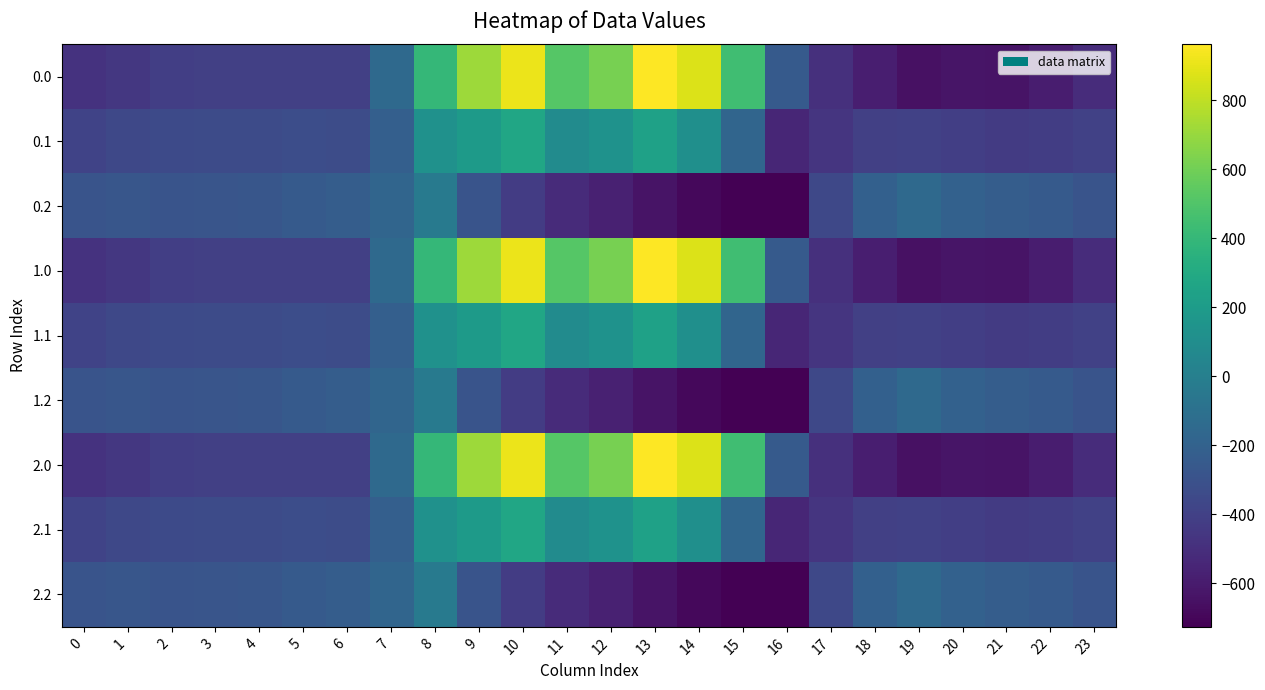

Reading left to right, extract all data points from this chart.

0.0: 0=-482.0	1=-449.5	2=-410.3	3=-404.4	4=-404.9	5=-403.8	6=-408.0	7=-150.1	8=395.3	9=716.9	10=916.2	11=516.0	12=619.4	13=962.7	14=870.3	15=443.0	16=-250.9	17=-494.8	18=-586.7	19=-649.2	20=-629.9	21=-638.4	22=-592.3	23=-511.3
0.1: 0=-384.6	1=-361.1	2=-347.9	3=-342.7	4=-339.6	5=-325.7	6=-332.2	7=-217.1	8=125.2	9=191.1	10=274.1	11=87.0	12=134.6	13=241.5	14=113.7	15=-173.1	16=-547.3	17=-466.6	18=-405.4	19=-400.2	20=-414.5	21=-432.4	22=-419.9	23=-399.4
0.2: 0=-287.1	1=-272.7	2=-285.5	3=-281.0	4=-274.4	5=-245.0	6=-228.8	7=-176.6	8=-35.3	9=-288.5	10=-423.5	11=-520.6	12=-571.2	13=-640.4	14=-687.4	15=-725.8	16=-726.6	17=-362.4	18=-210.0	19=-151.0	20=-199.2	21=-226.4	22=-247.4	23=-287.5
1.0: 0=-482.0	1=-449.5	2=-410.3	3=-404.4	4=-404.9	5=-403.8	6=-408.0	7=-150.1	8=395.3	9=716.9	10=916.2	11=516.0	12=619.4	13=962.7	14=870.3	15=443.0	16=-250.9	17=-494.8	18=-586.7	19=-649.2	20=-629.9	21=-638.4	22=-592.3	23=-511.3
1.1: 0=-384.6	1=-361.1	2=-347.9	3=-342.7	4=-339.6	5=-325.7	6=-332.2	7=-217.1	8=125.2	9=191.1	10=274.1	11=87.0	12=134.6	13=241.5	14=113.7	15=-173.1	16=-547.3	17=-466.6	18=-405.4	19=-400.2	20=-414.5	21=-432.4	22=-419.9	23=-399.4
1.2: 0=-287.1	1=-272.7	2=-285.5	3=-281.0	4=-274.4	5=-245.0	6=-228.8	7=-176.6	8=-35.3	9=-288.5	10=-423.5	11=-520.6	12=-571.2	13=-640.4	14=-687.4	15=-725.8	16=-726.6	17=-362.4	18=-210.0	19=-151.0	20=-199.2	21=-226.4	22=-247.4	23=-287.5
2.0: 0=-482.0	1=-449.5	2=-410.3	3=-404.4	4=-404.9	5=-403.8	6=-408.0	7=-150.1	8=395.3	9=716.9	10=916.2	11=516.0	12=619.4	13=962.7	14=870.3	15=443.0	16=-250.9	17=-494.8	18=-586.7	19=-649.2	20=-629.9	21=-638.4	22=-592.3	23=-511.3
2.1: 0=-384.6	1=-361.1	2=-347.9	3=-342.7	4=-339.6	5=-325.7	6=-332.2	7=-217.1	8=125.2	9=191.1	10=274.1	11=87.0	12=134.6	13=241.5	14=113.7	15=-173.1	16=-547.3	17=-466.6	18=-405.4	19=-400.2	20=-414.5	21=-432.4	22=-419.9	23=-399.4
2.2: 0=-287.1	1=-272.7	2=-285.5	3=-281.0	4=-274.4	5=-245.0	6=-228.8	7=-176.6	8=-35.3	9=-288.5	10=-423.5	11=-520.6	12=-571.2	13=-640.4	14=-687.4	15=-725.8	16=-726.6	17=-362.4	18=-210.0	19=-151.0	20=-199.2	21=-226.4	22=-247.4	23=-287.5